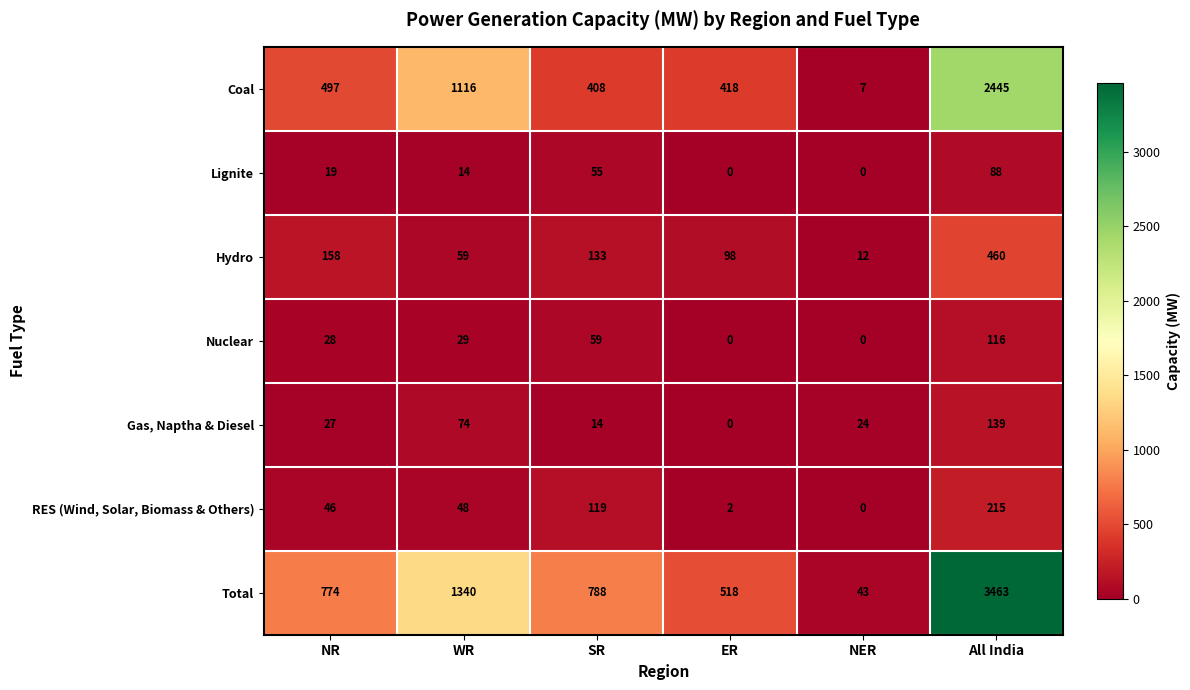

How many data points does each series have?

6